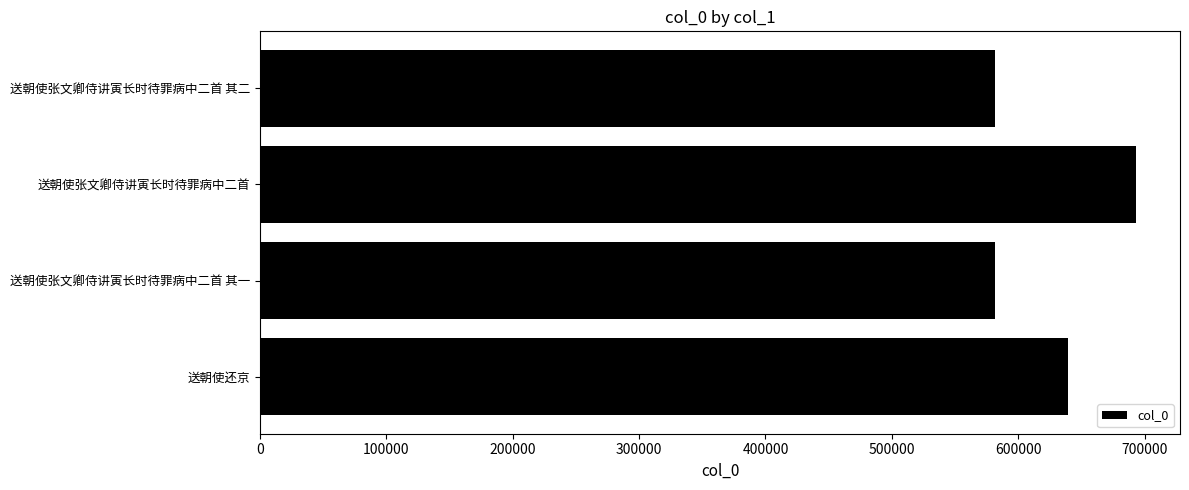

What is the sum of all values?

2496070